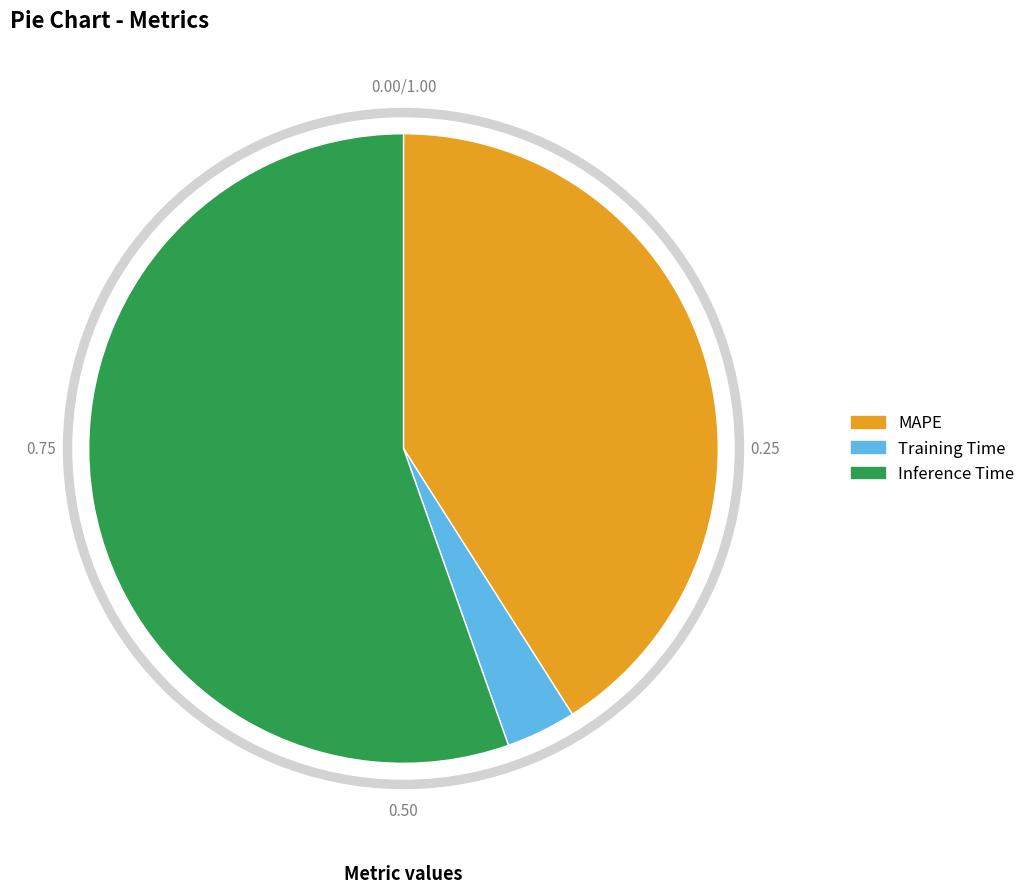

The Inference Time slice represents 55% of the pie. True or false?

True